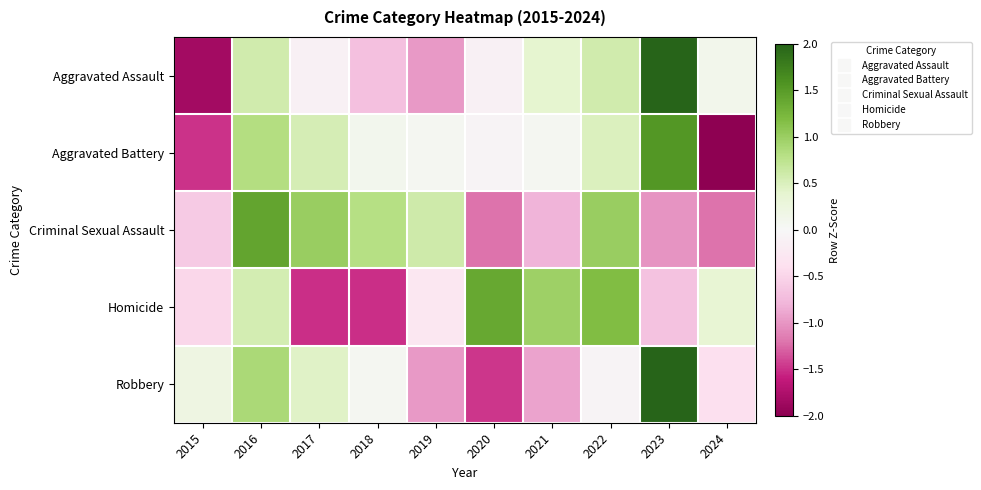

At which category is the sum across all series the highest?

2016